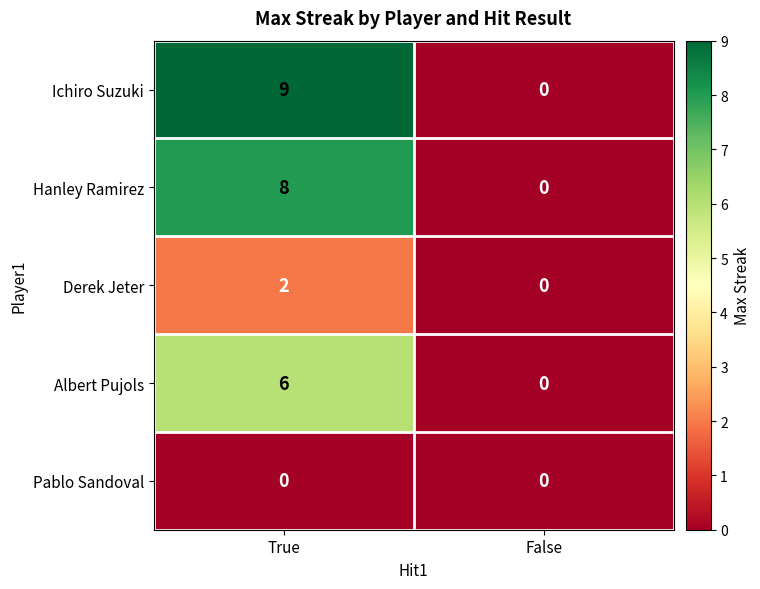

Which series has the widest spread of values?

Ichiro Suzuki